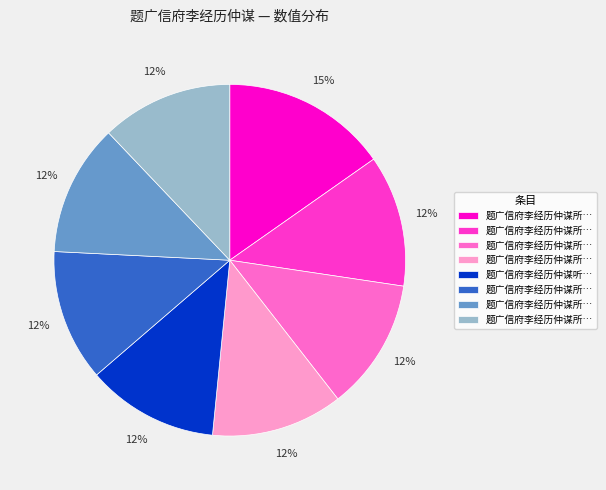

Does any single category account for the majority?

No